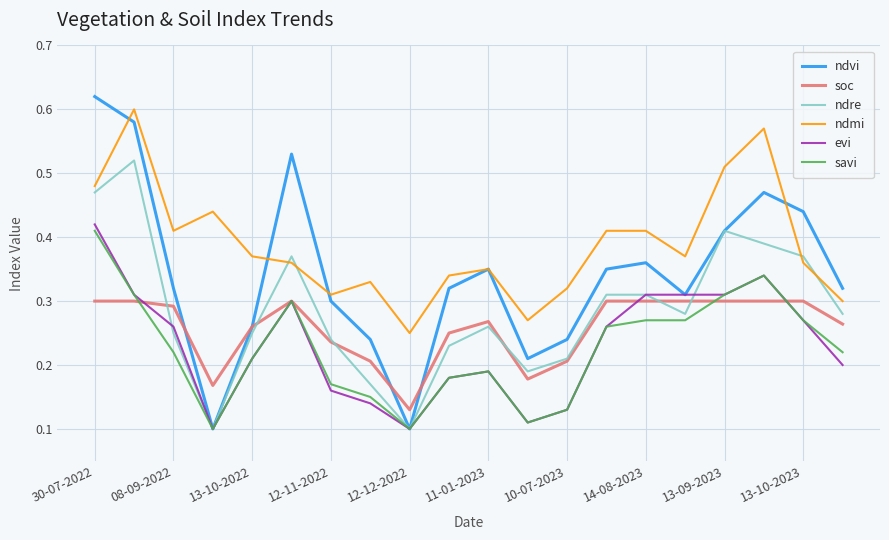

True or false: evi has more than 2 points higher than both neighbors.

True